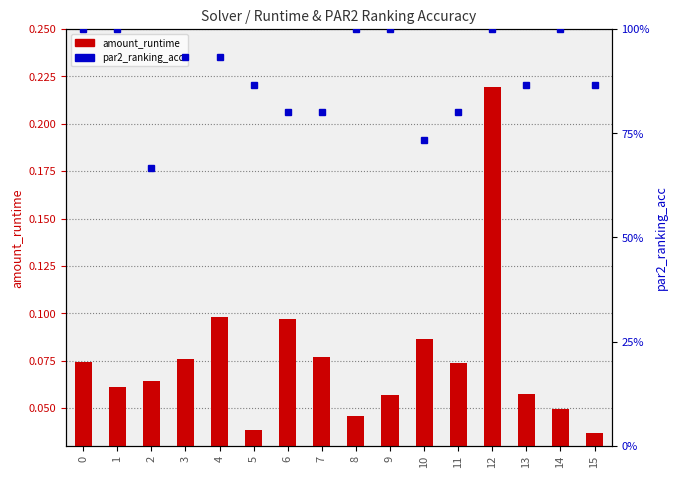

Between 10 and 13, which series saw the biggest shift?

par2_ranking_acc